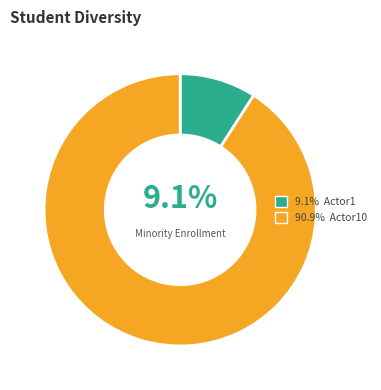

How many segments does this pie chart have?

2